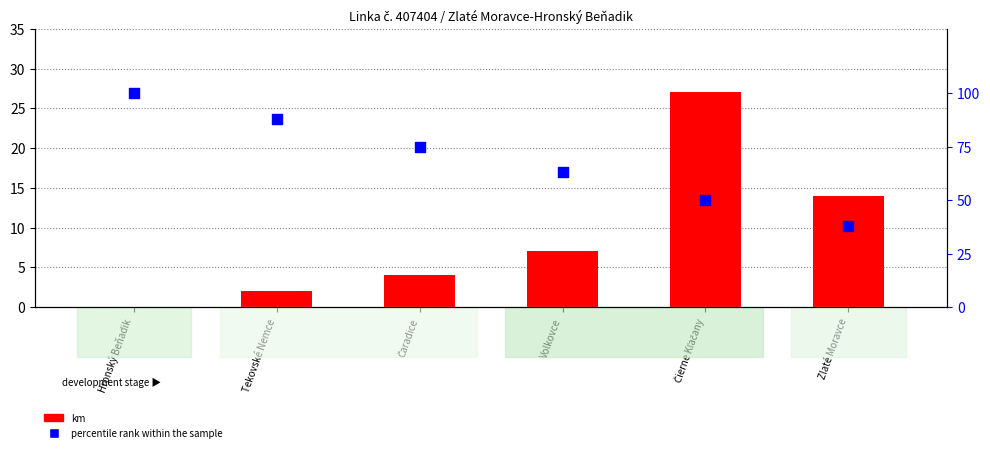

Which series has the largest total across all categories?

percentile rank within the sample